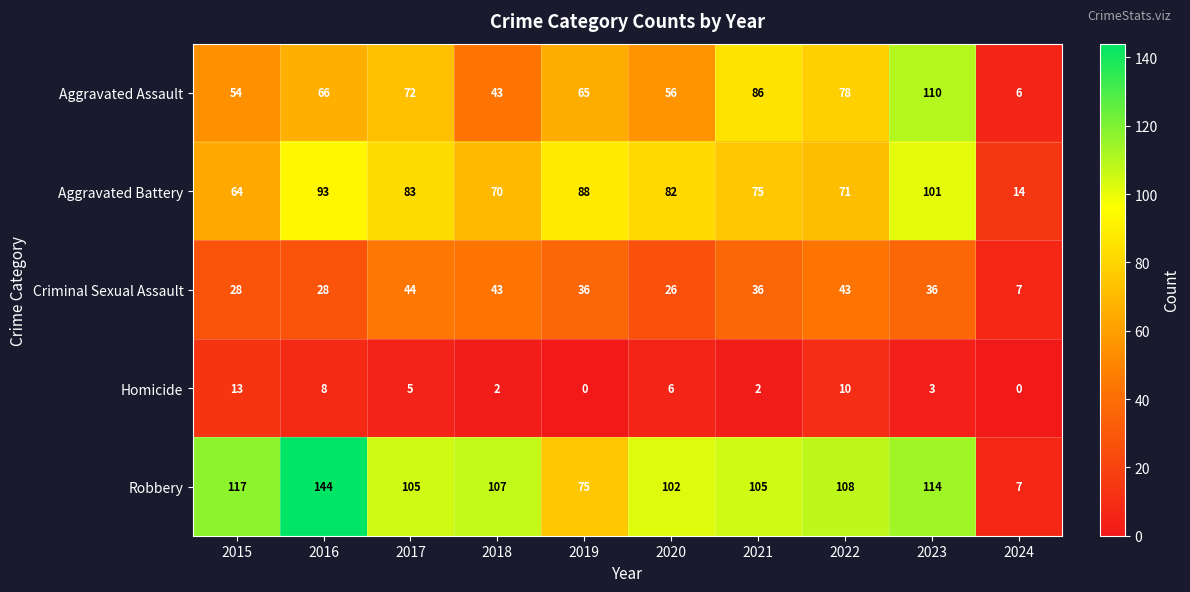

The value of Aggravated Battery at 2021 is 126. True or false?

False